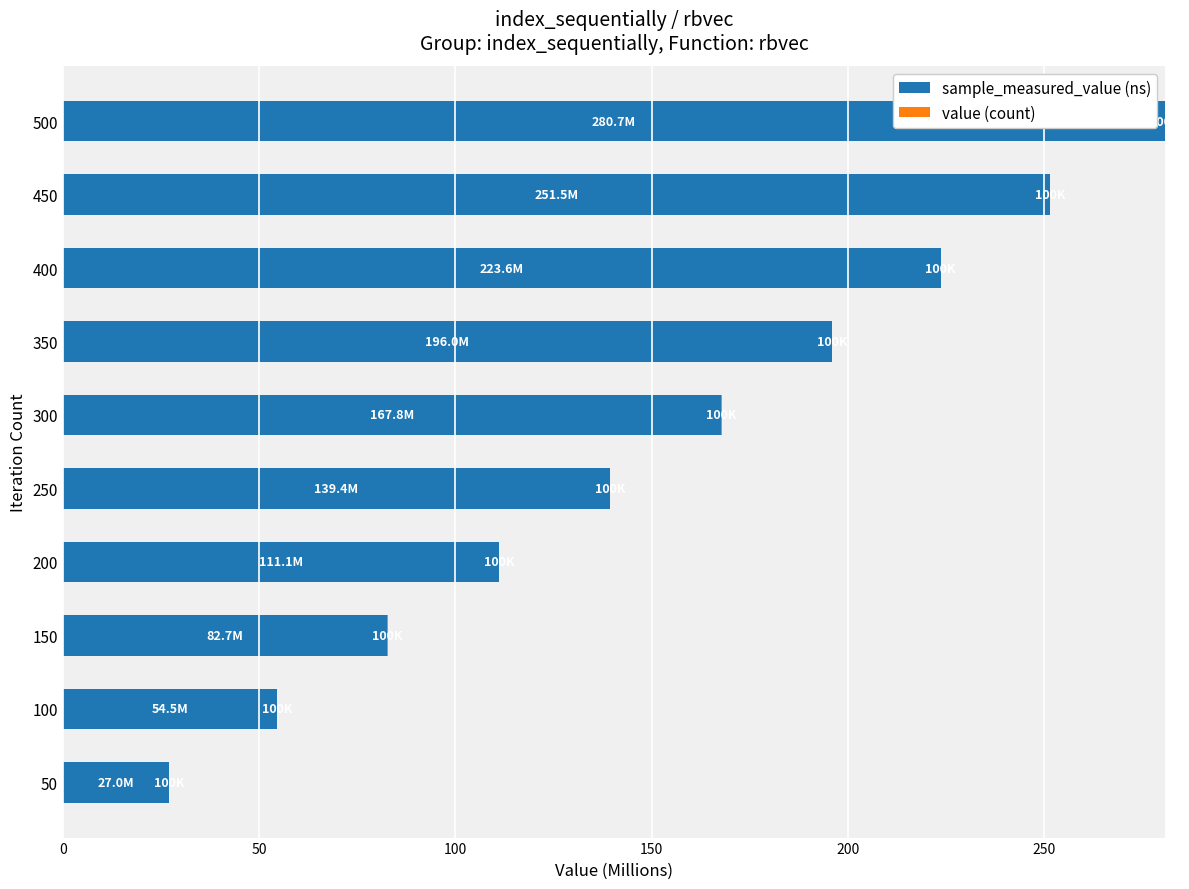

What is the maximum value for sample_measured_value (ns)?

280.7